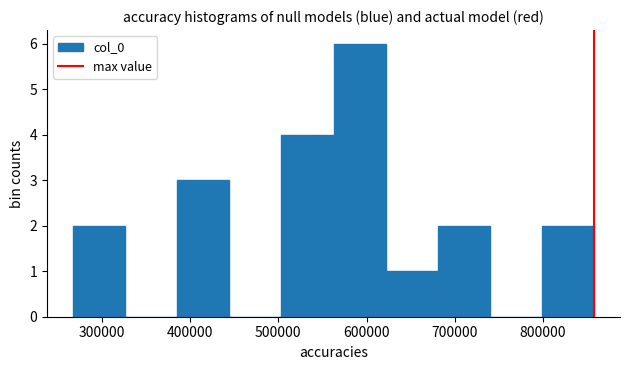

Reading left to right, list every bar in this chart as the range it spans on the x-axis followed by its height. Neither the bar edges nor the heights are printed on the chart, so give them approximately, as read against the axes.

270000 to 330000: 2
330000 to 390000: 0
390000 to 440000: 3
440000 to 500000: 0
500000 to 560000: 4
560000 to 620000: 6
620000 to 680000: 1
680000 to 740000: 2
740000 to 800000: 0
800000 to 860000: 2